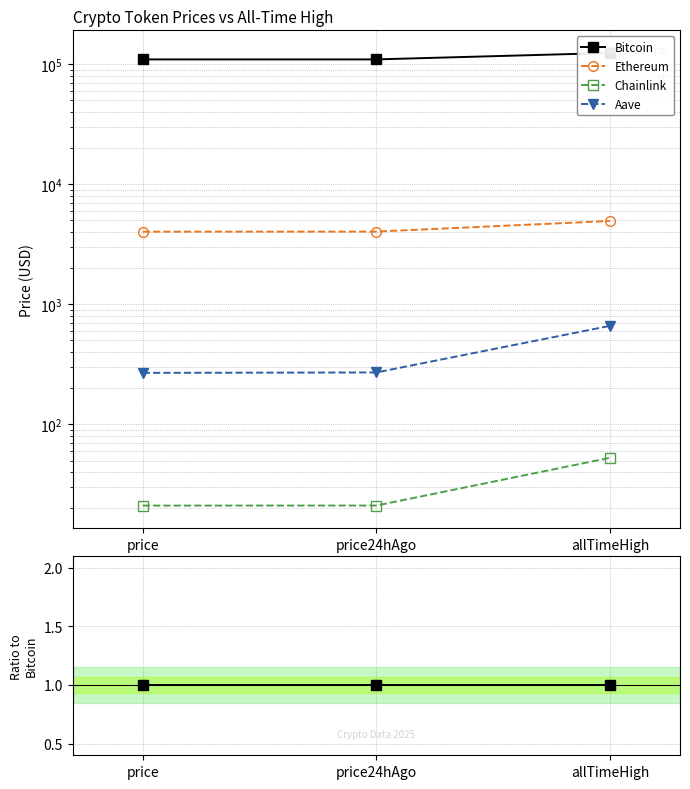

Rank the series by their maximum value, from lowest to highest.

Chainlink, Aave, Ethereum, Bitcoin